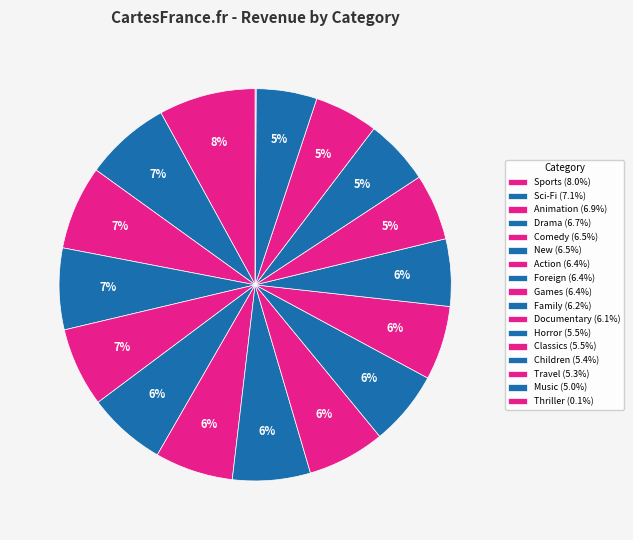

Which has a higher value, Sci-Fi or Travel?

Sci-Fi